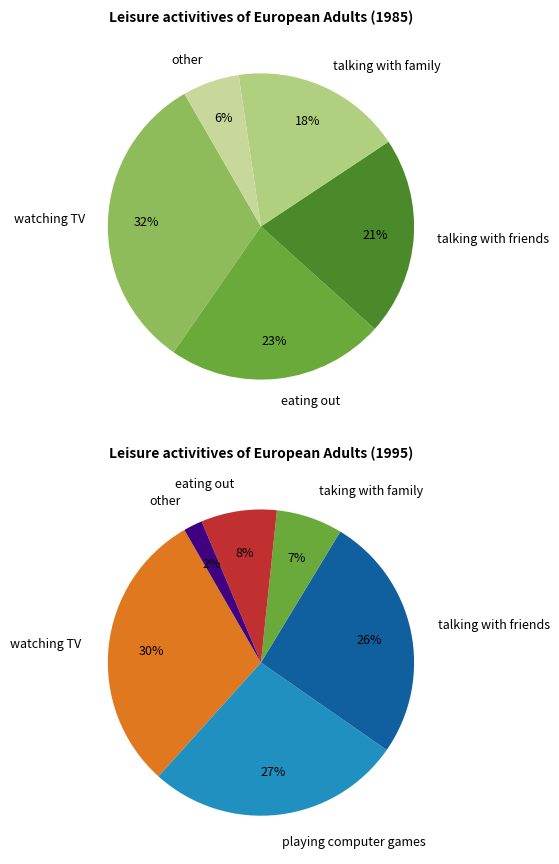

Is there any slice that represents more than half of the pie?

No